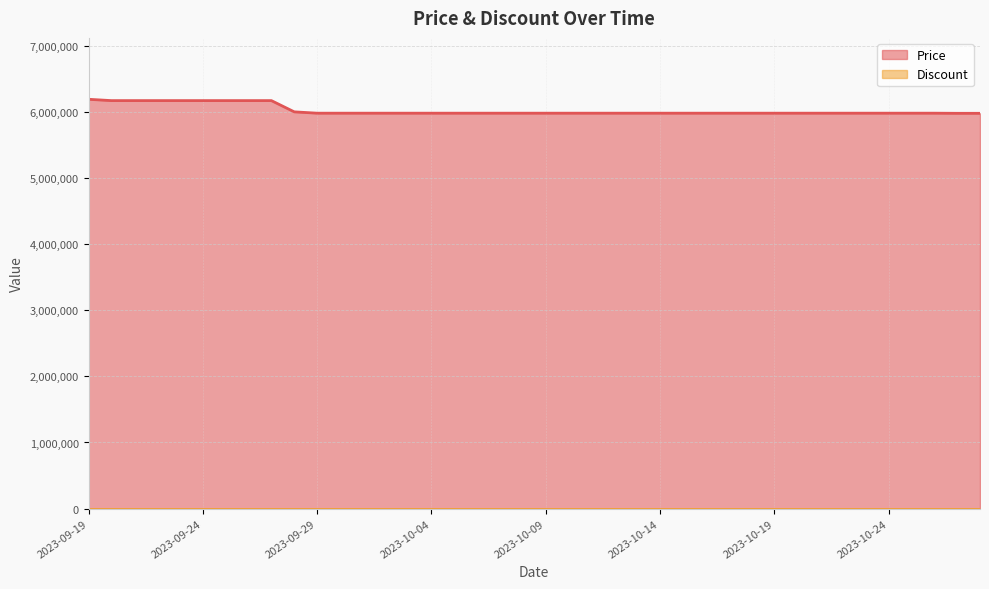

Reading left to right, list all the values displayed in this chart.

2023-09-19=6190000	2023-09-20=6170000	2023-09-21=6170000	2023-09-22=6170000	2023-09-23=6170000	2023-09-24=6170000	2023-09-25=6170000	2023-09-26=6170000	2023-09-27=6170000	2023-09-28=6000000	2023-09-29=5980000	2023-09-30=5980000	2023-10-01=5980000	2023-10-02=5980000	2023-10-03=5980000	2023-10-04=5980000	2023-10-05=5980000	2023-10-06=5980000	2023-10-07=5980000	2023-10-08=5980000	2023-10-09=5980000	2023-10-10=5980000	2023-10-11=5980000	2023-10-12=5980000	2023-10-13=5980000	2023-10-14=5980000	2023-10-15=5980000	2023-10-16=5980000	2023-10-17=5980000	2023-10-18=5980000	2023-10-19=5980000	2023-10-20=5980000	2023-10-21=5980000	2023-10-22=5980000	2023-10-23=5980000	2023-10-24=5980000	2023-10-25=5980000	2023-10-26=5980000	2023-10-27=5978000	2023-10-28=5978000